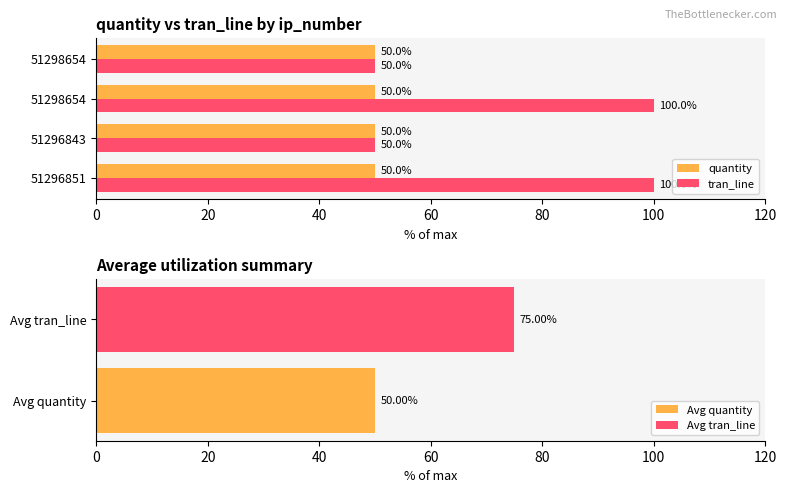

What is the value of the tran_line bar at the 1st from the left?

100.0